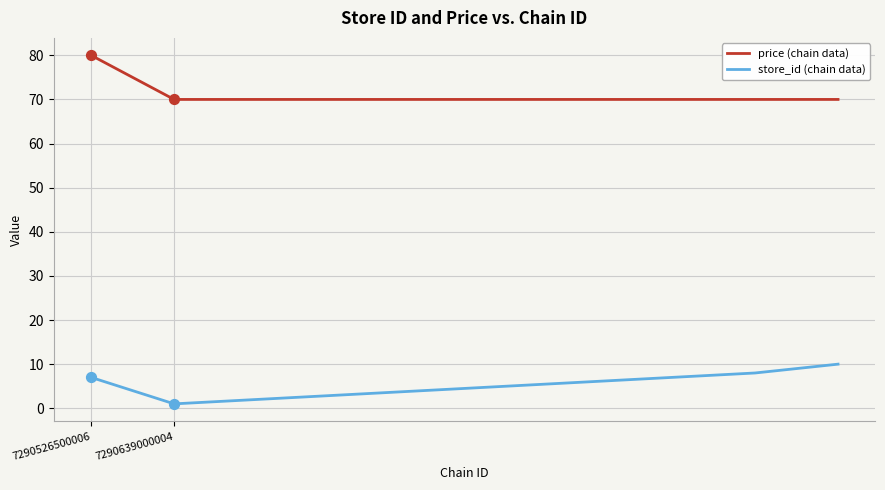

At how many categories does at least one series exceed 39?

10